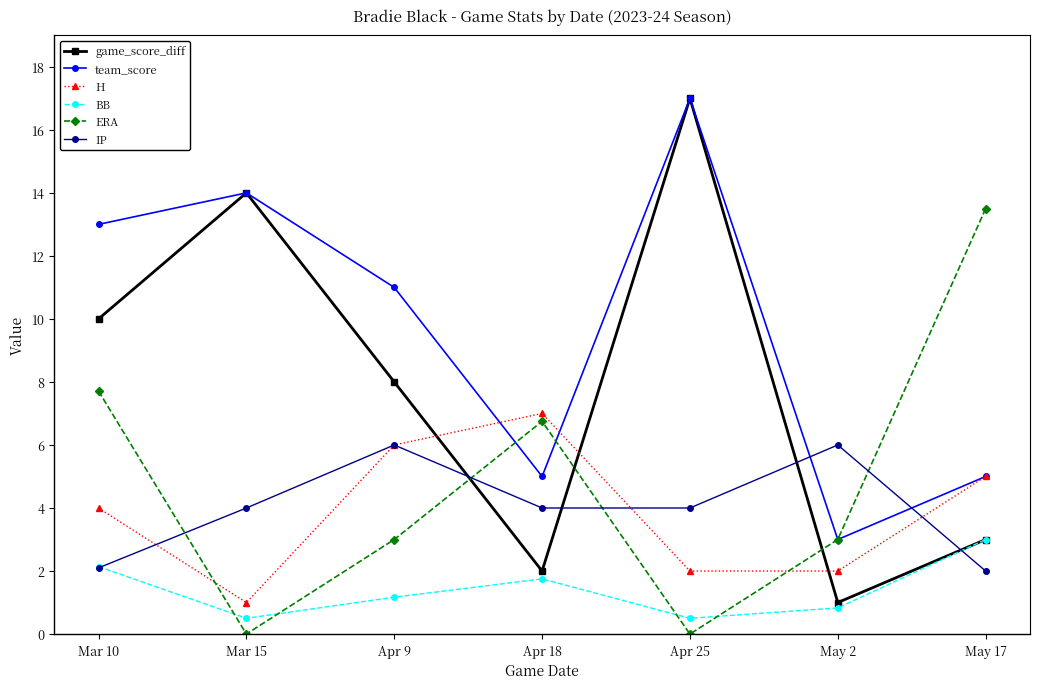

What is the spread (max minus min) of values at Mar 15?

14.0